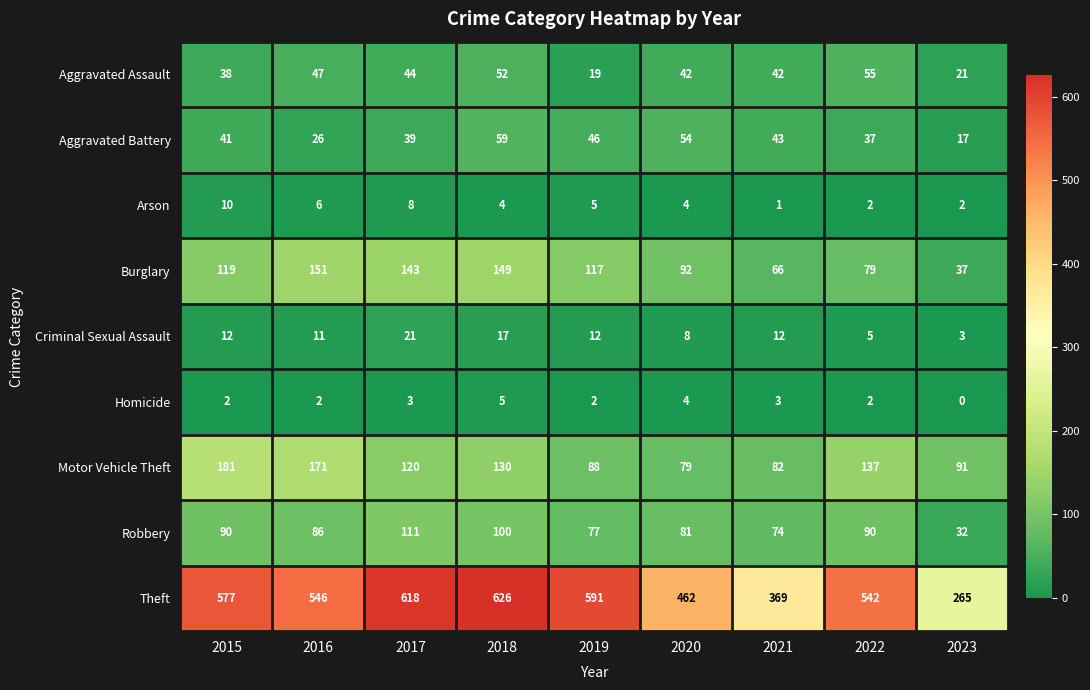

List the labels in order of Theft value, smallest first.

2023, 2021, 2020, 2022, 2016, 2015, 2019, 2017, 2018